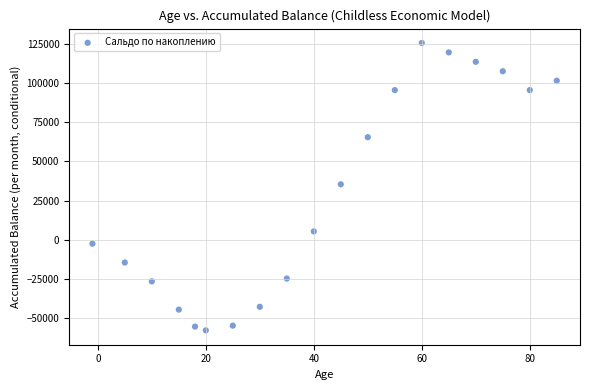

What is the range of Y values (max minus min)?

183000